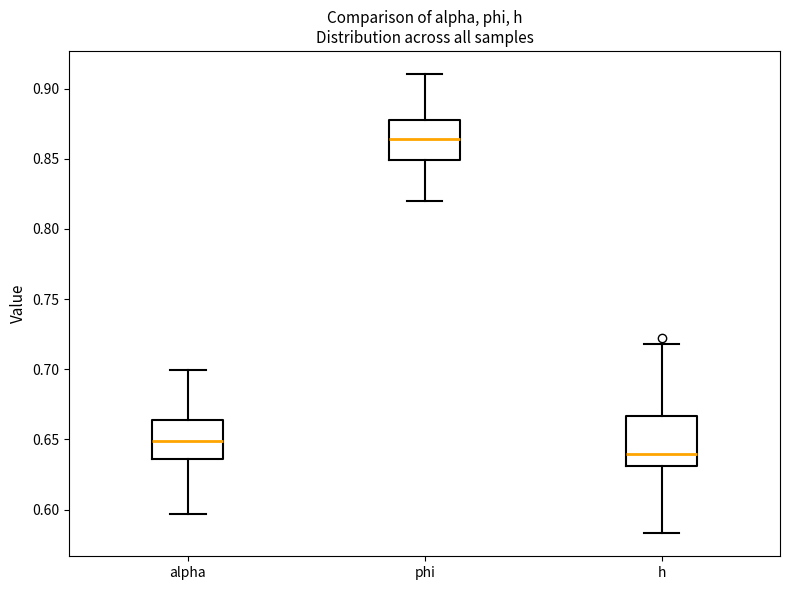

Which box has the highest median line?

phi